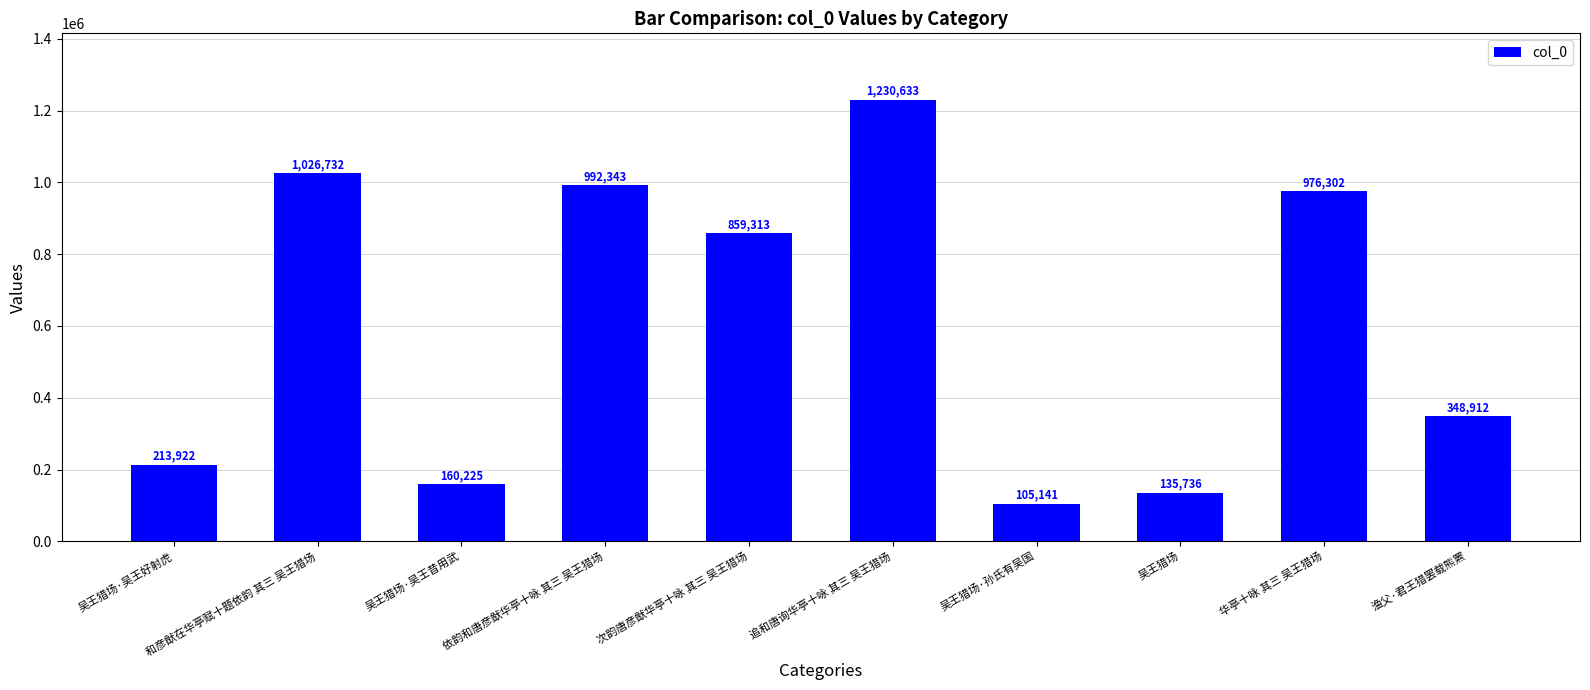

What is the average value?

604926